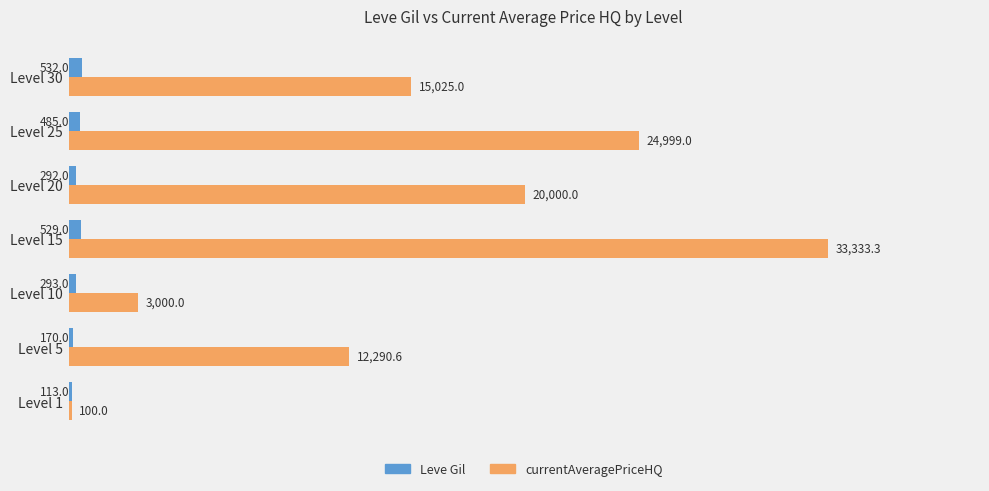

What is the highest value of the Leve Gil series?

532.0